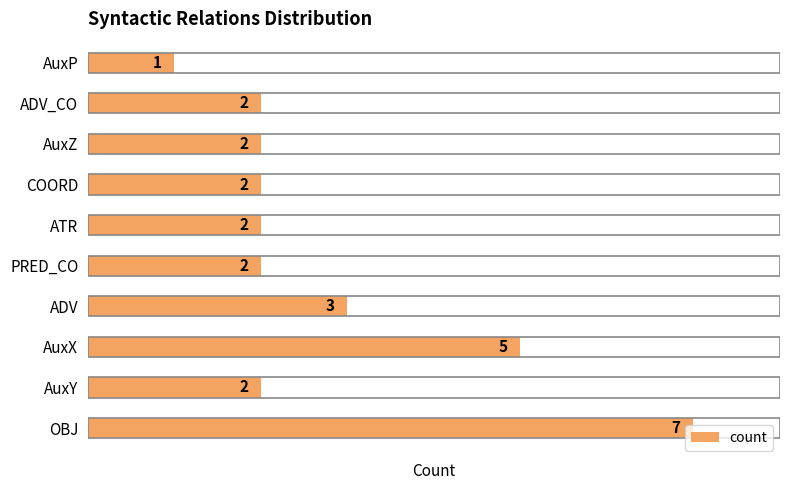

Which category has the lowest value across all series?

AuxP